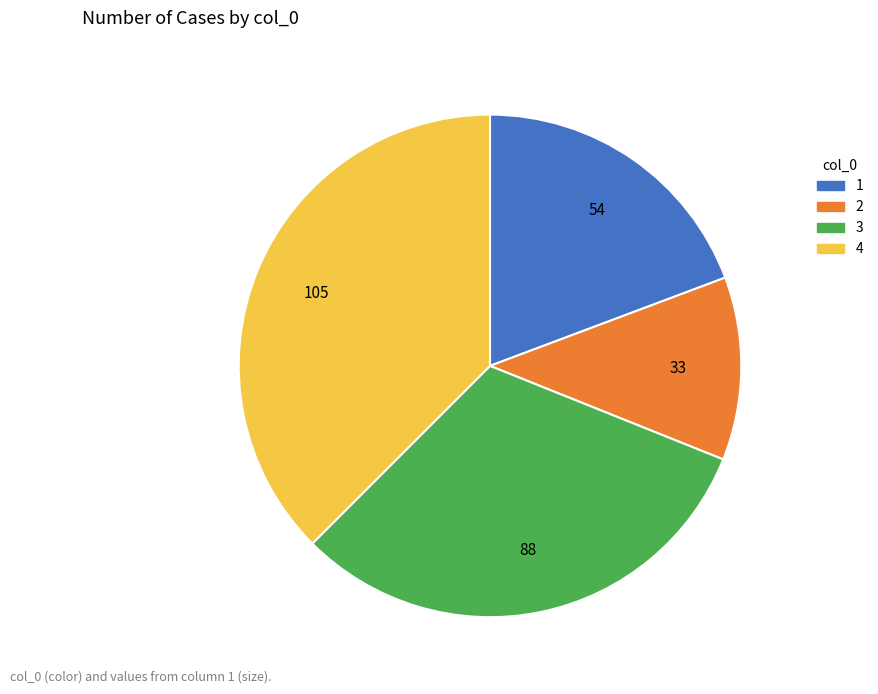

Is 3 the majority of the pie?

No